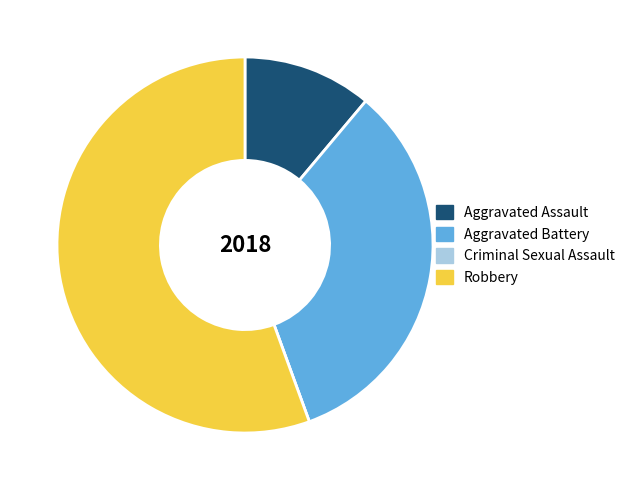

Approximately how many times larger is the value at Robbery compared to Aggravated Battery?

1.7